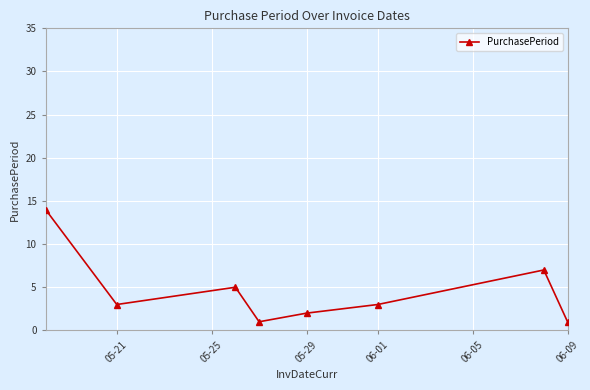

What is the maximum value shown in the chart?

14